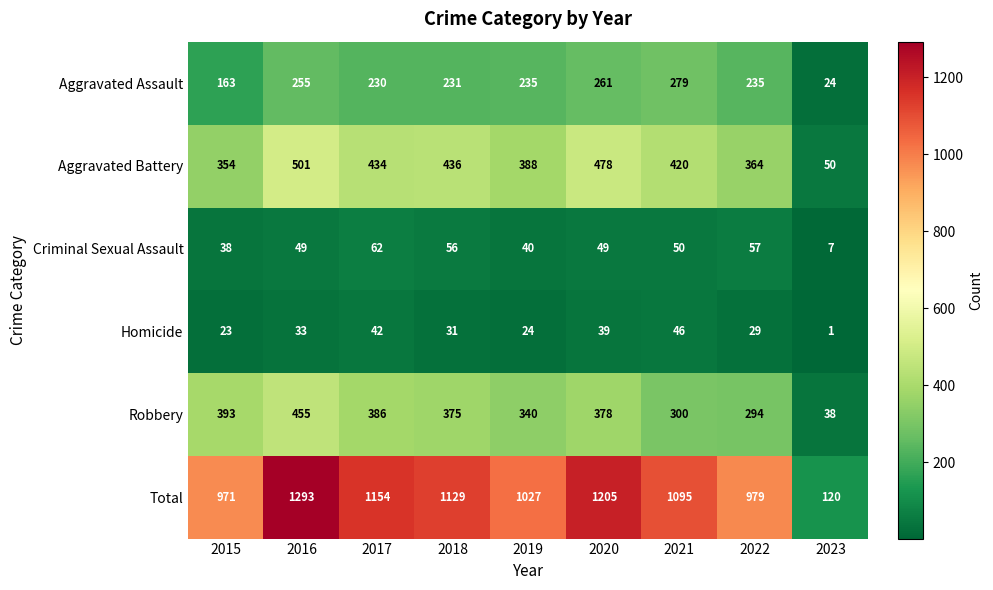

What is the difference between the Homicide values at 2021 and 2016?

13